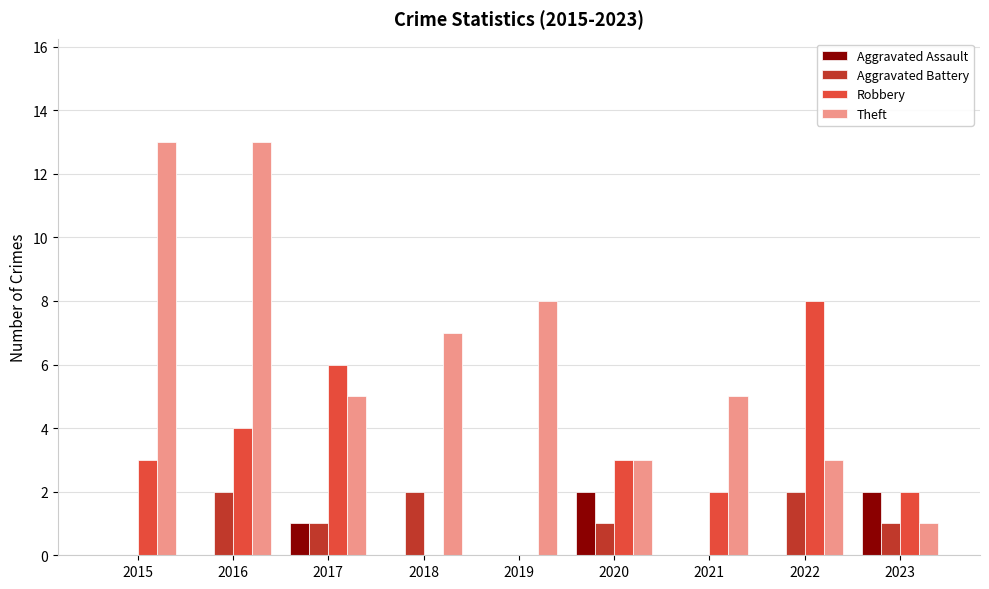

Is it true that Robbery equals 2 at 2021?

True